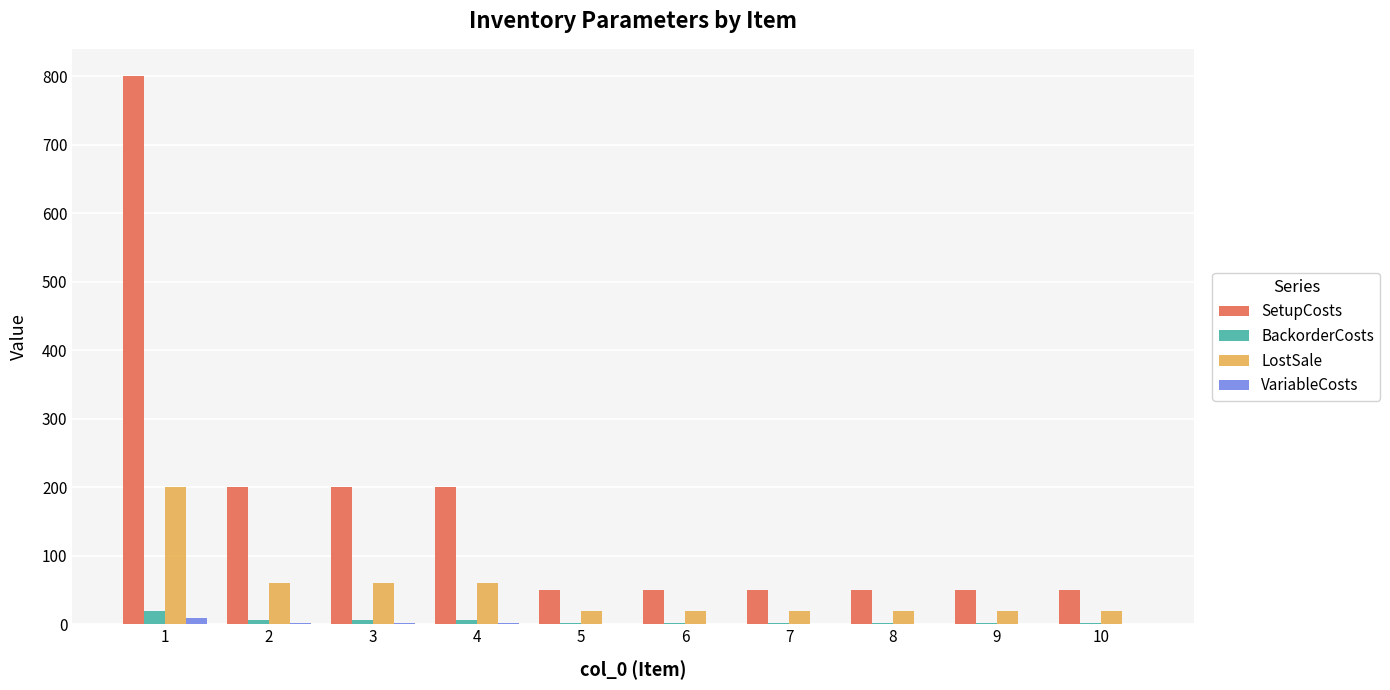

Which series has the largest total across all categories?

SetupCosts